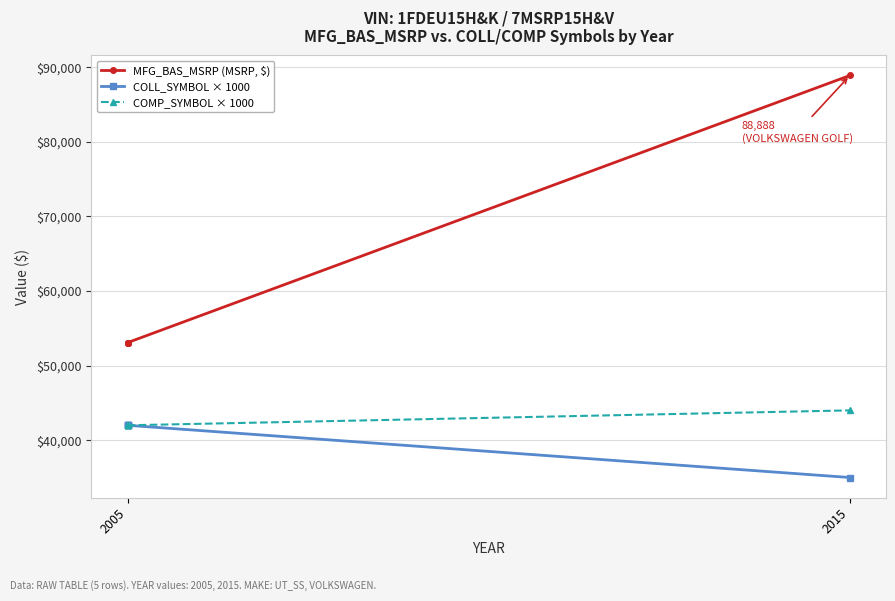

Rank the series by their maximum value, from lowest to highest.

COLL_SYMBOL × 1000, COMP_SYMBOL × 1000, MFG_BAS_MSRP (MSRP, $)